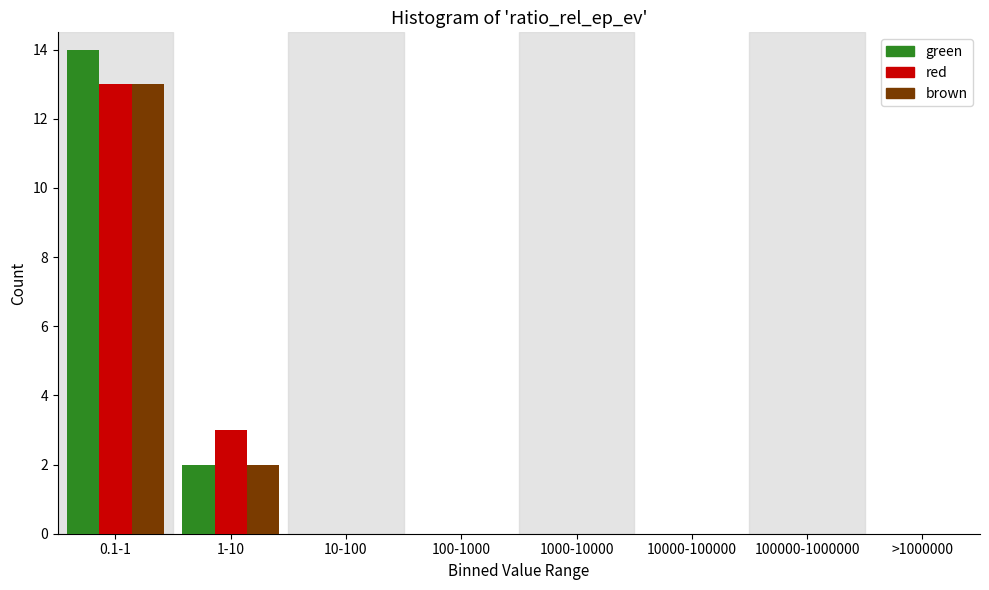

Reading left to right, what are all the values shown in this chart?

green: 0.1-1=14	1-10=2	10-100=0	100-1000=0	1000-10000=0	10000-100000=0	100000-1000000=0	>1000000=0
red: 0.1-1=13	1-10=3	10-100=0	100-1000=0	1000-10000=0	10000-100000=0	100000-1000000=0	>1000000=0
brown: 0.1-1=13	1-10=2	10-100=0	100-1000=0	1000-10000=0	10000-100000=0	100000-1000000=0	>1000000=0